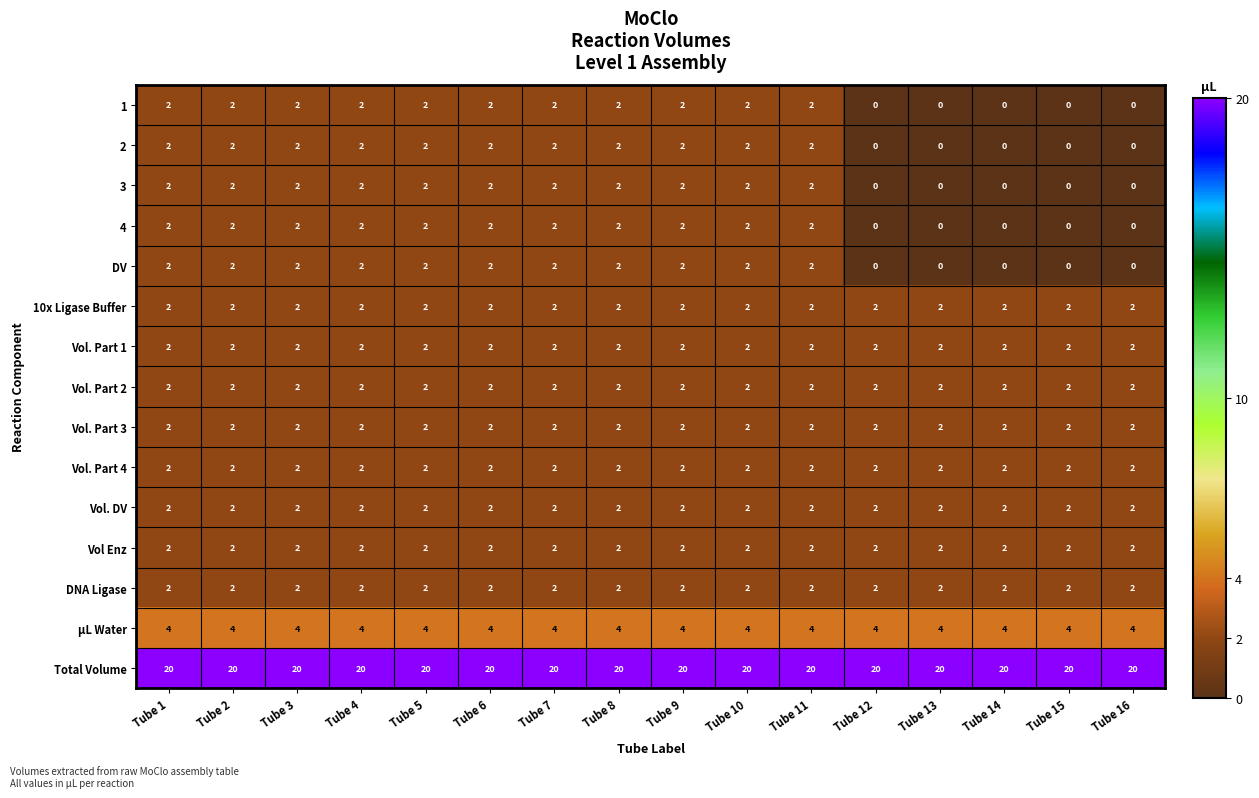

What is the lowest value of the µL Water series?

4